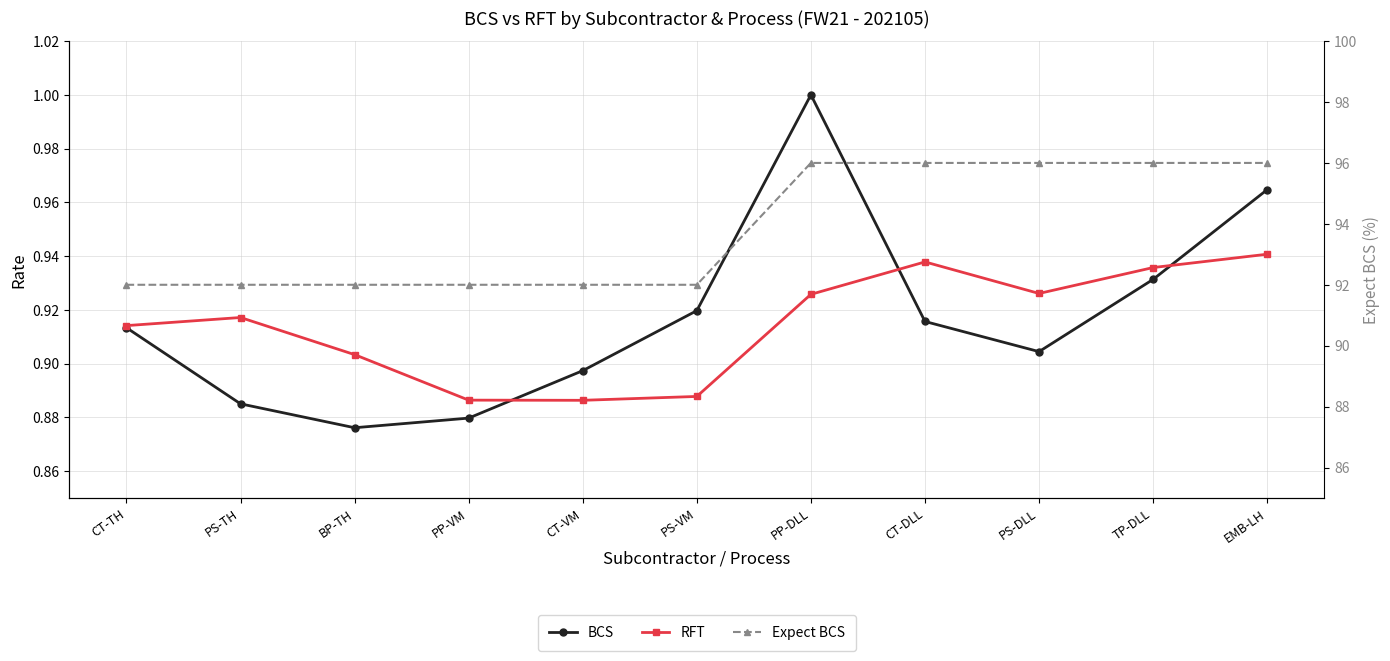

True or false: RFT and BCS cross at least once.

True